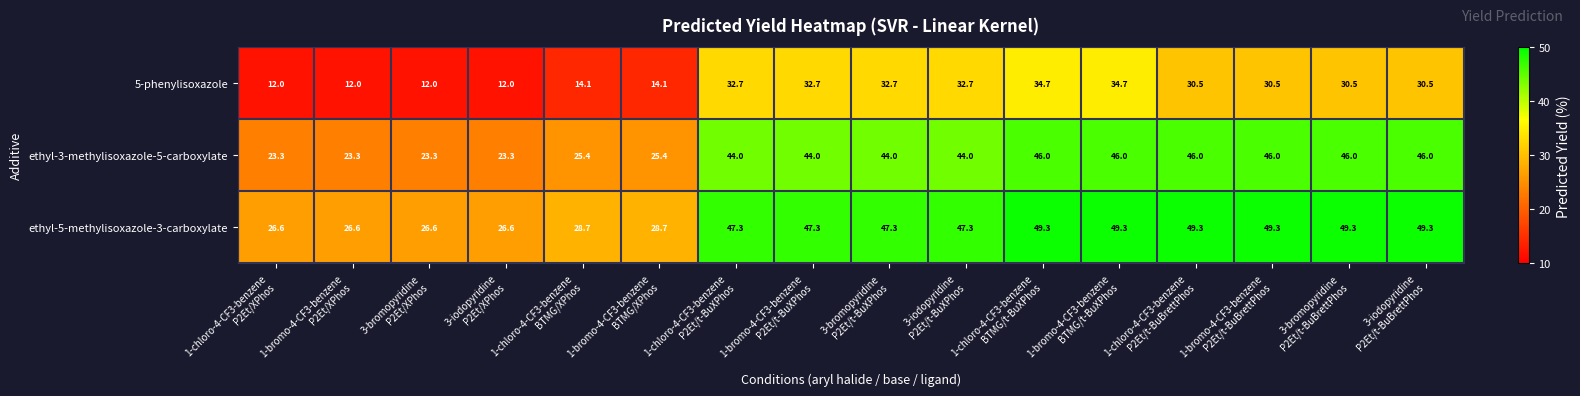

Which series has the largest total across all categories?

ethyl-5-methylisoxazole-3-carboxylate